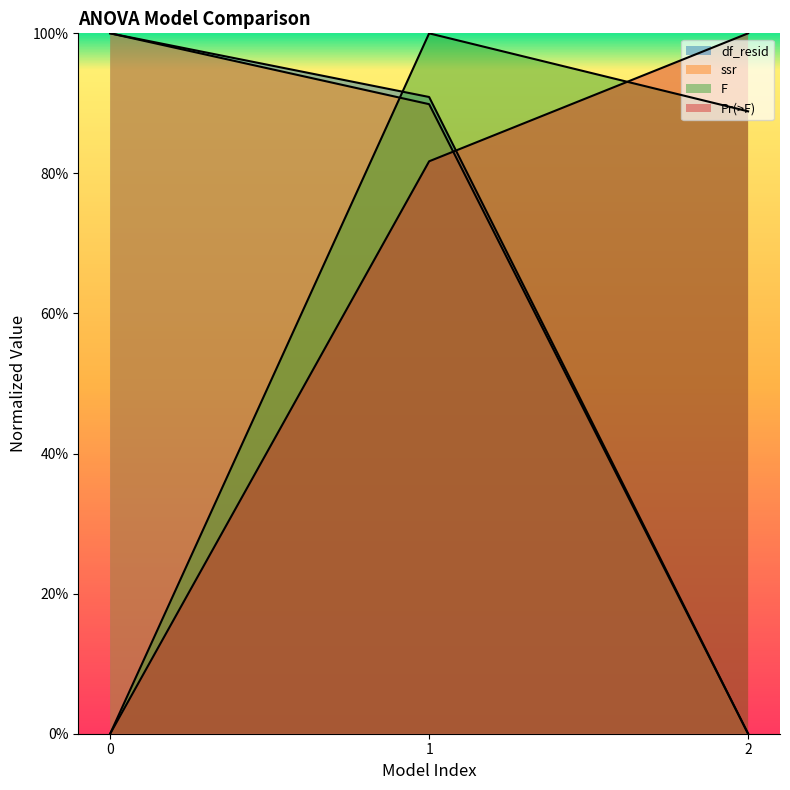

What is the difference between the ssr values at 2 and 1?

0.9